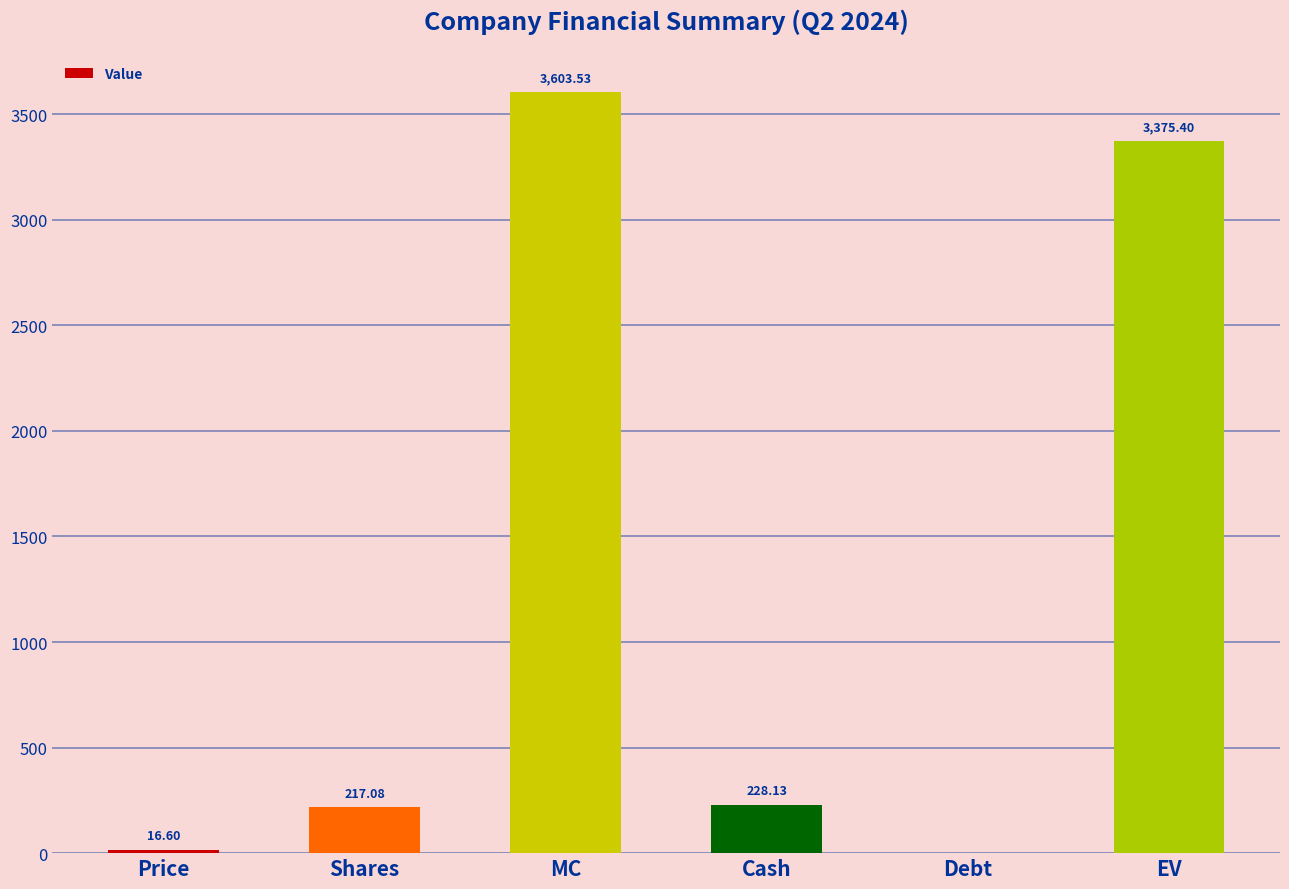

Read the value at Shares.

217.1